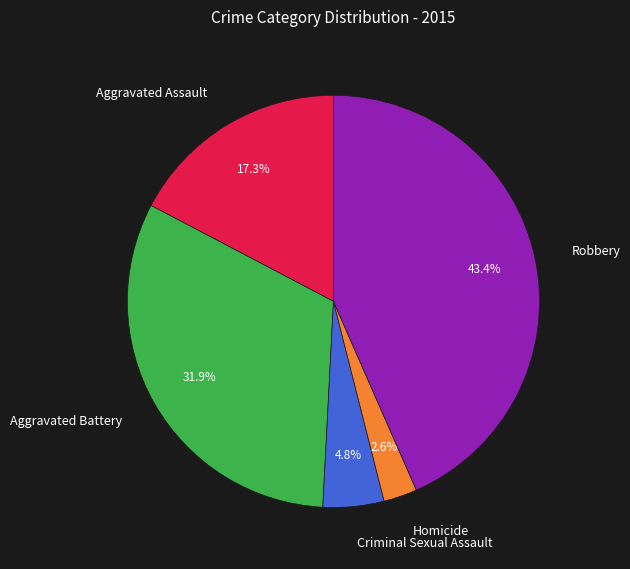

Does Homicide account for over 50% of the chart?

No